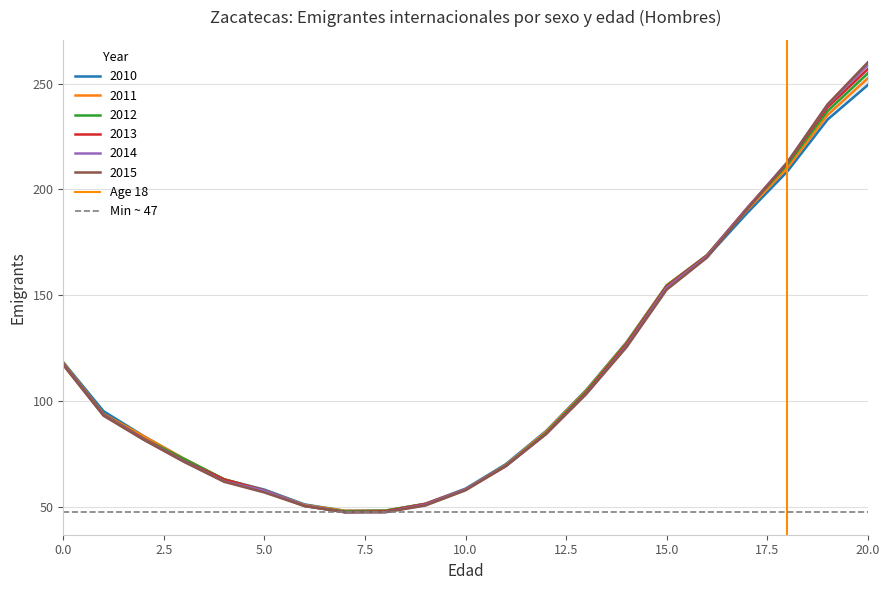

True or false: 2010 has a value of 202.3 at 0.0.

False